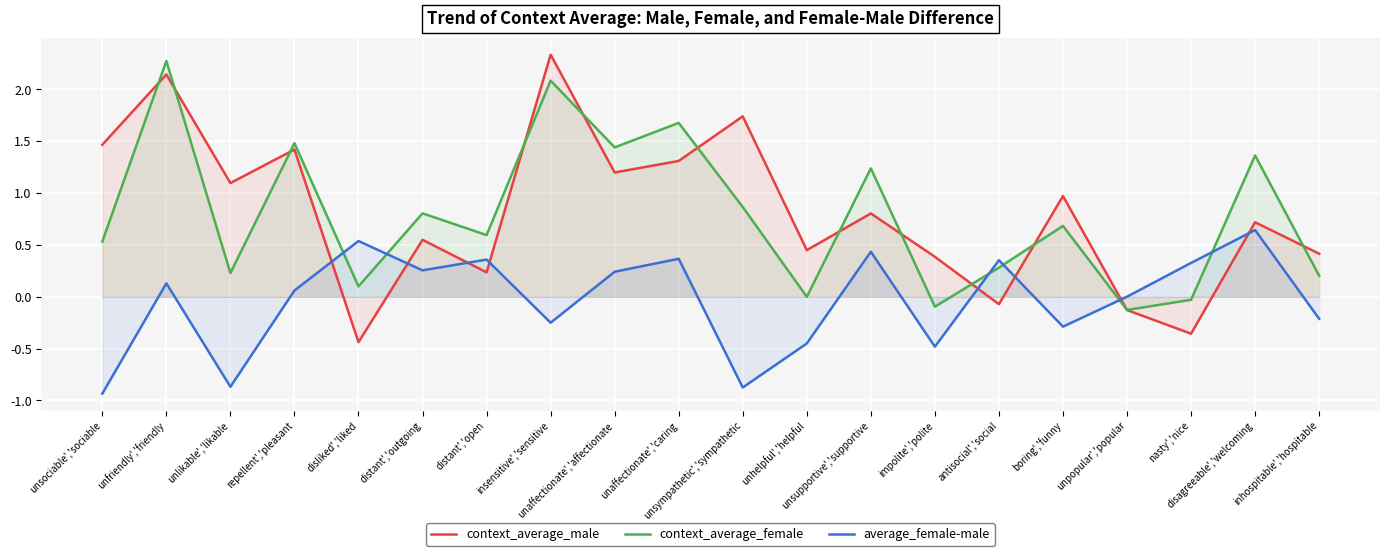

What is the label of the 20th point from the left?

inhospitable','hospitable